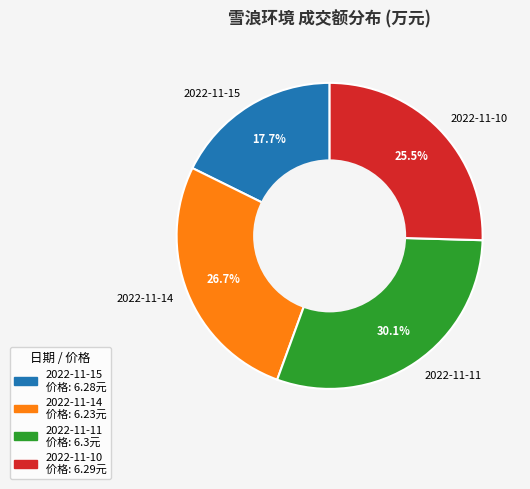

How much of the chart is everything except 2022-11-11?

69.9%